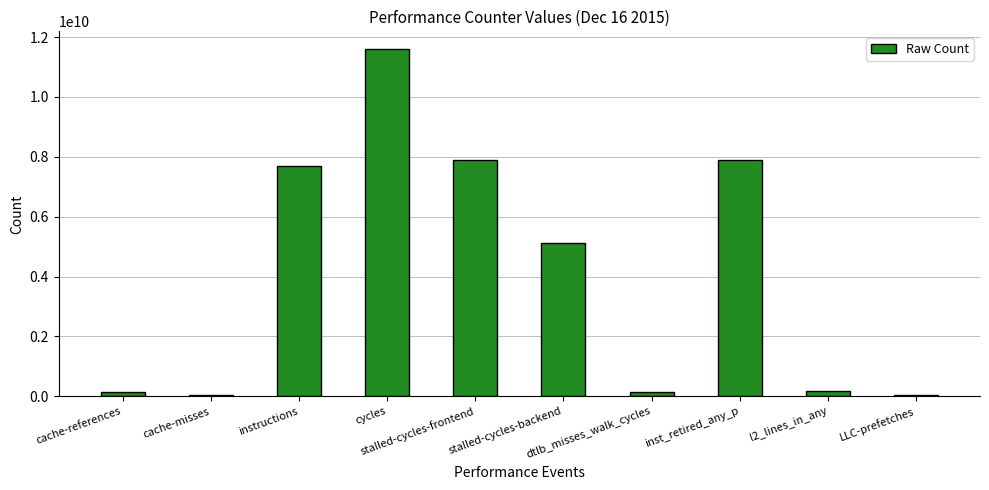

Count the number of categories in the chart.

10